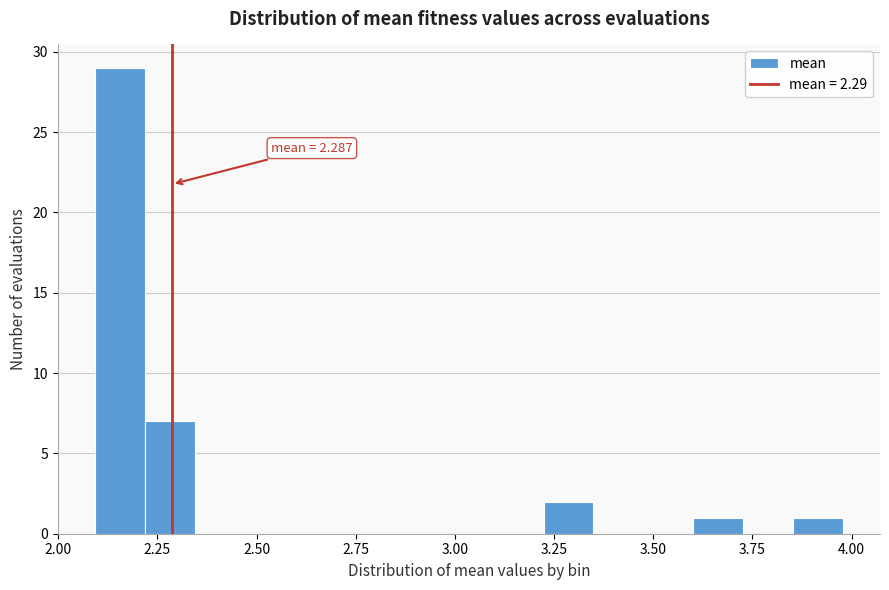

Around what value on the x-axis is the tallest bar? Give the approximate position of its centre, as read against the axis.

2.15